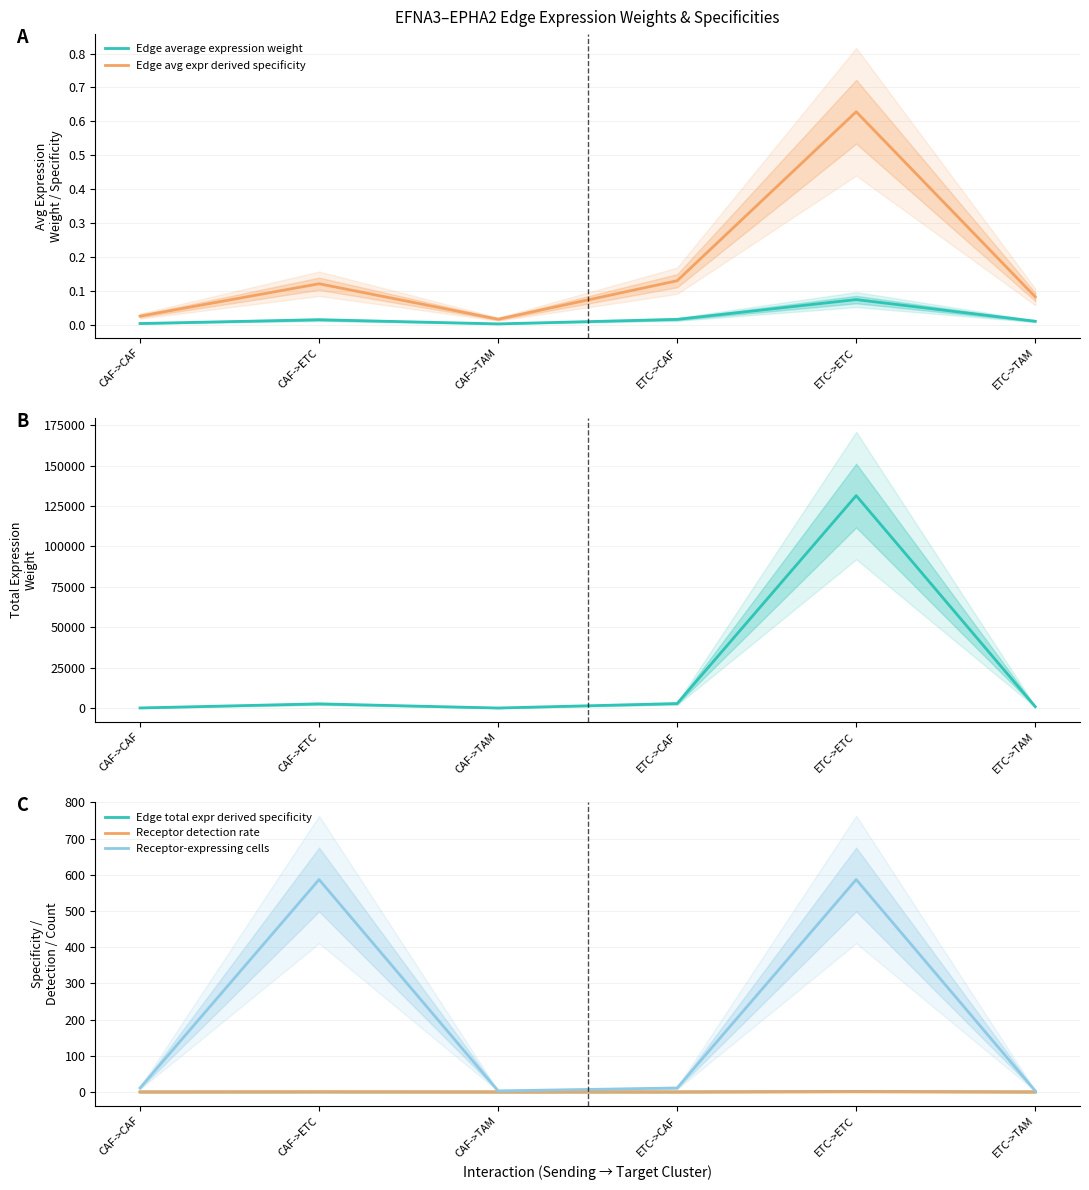

Is this an area chart (filled region under the line)?

No